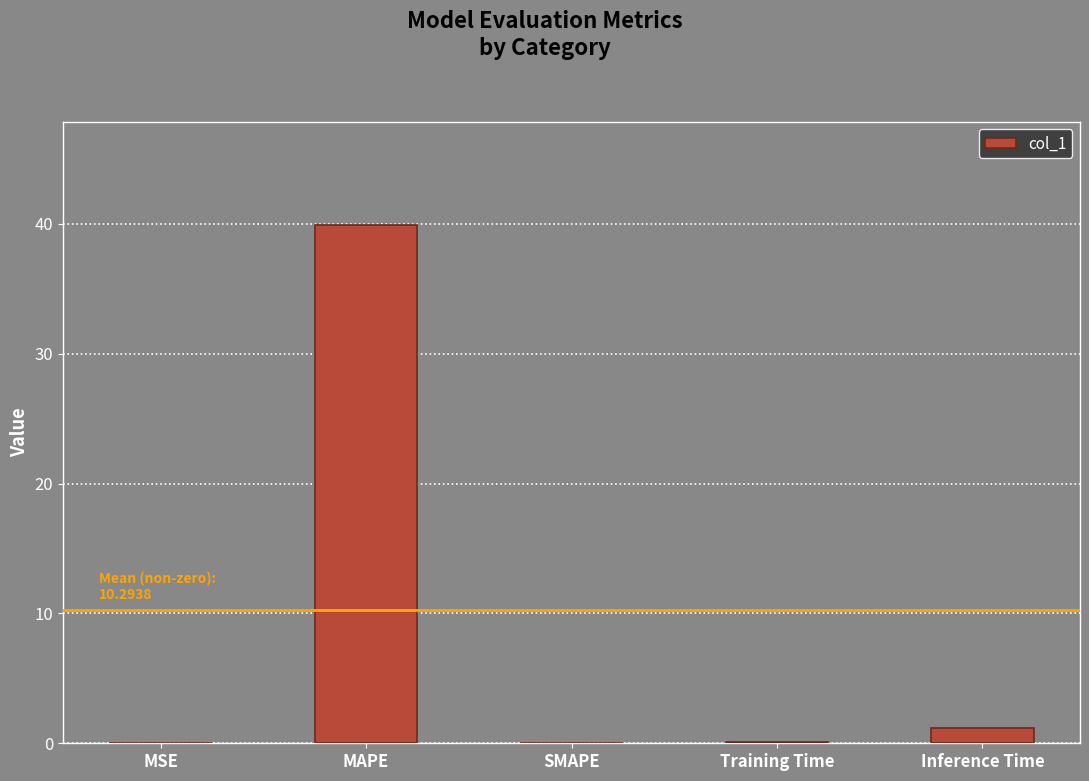

What is the change in value from MAPE to Training Time?

-39.8